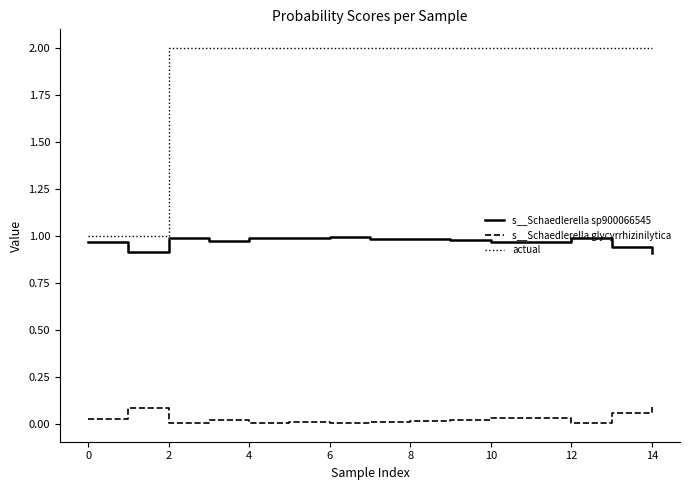

Which series has the largest total across all categories?

actual